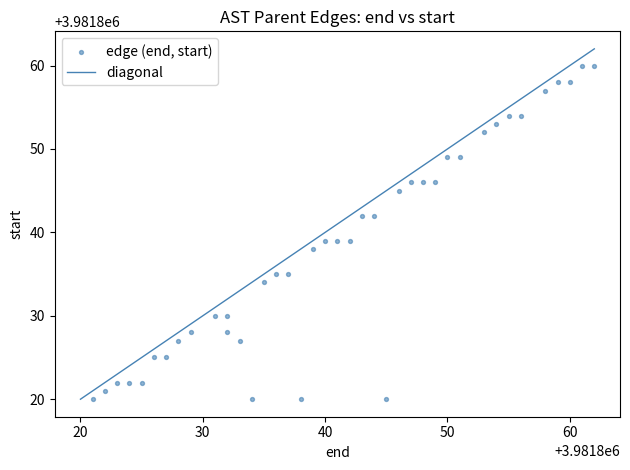

What is the range of X values (max minus min)?

41